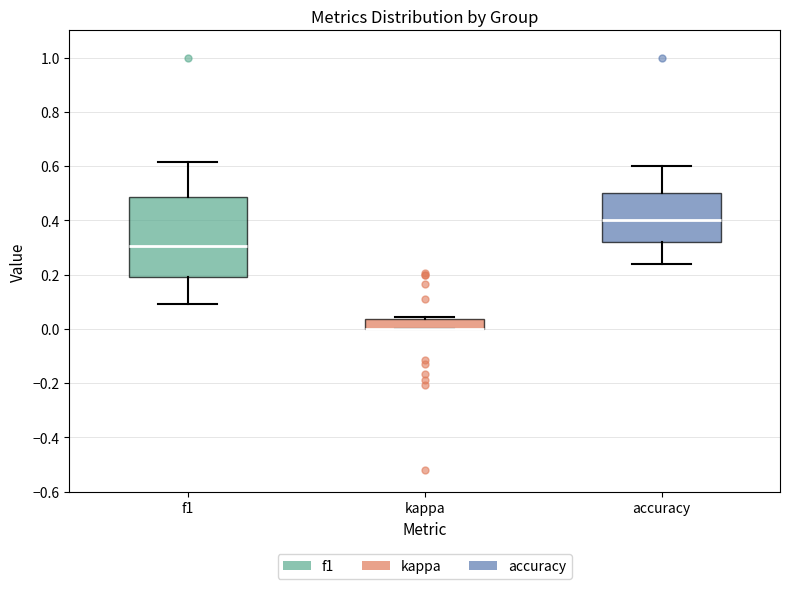

Reading left to right, transcribe this box plot: for each box, give where its median line is, the range the box spans, and where its two whiskers end, as read against the y-axis. The values are not printed on the chart, so give them approximately, as read against the axis.

f1: median 0.30, box 0.20 to 0.48, whiskers 0.10 to 0.62
kappa: median 0.00 (drawn on the box's lower edge), box 0.00 to 0.04, whiskers 0.00 to 0.04 (just above the box's upper edge)
accuracy: median 0.40, box 0.32 to 0.50, whiskers 0.24 to 0.60